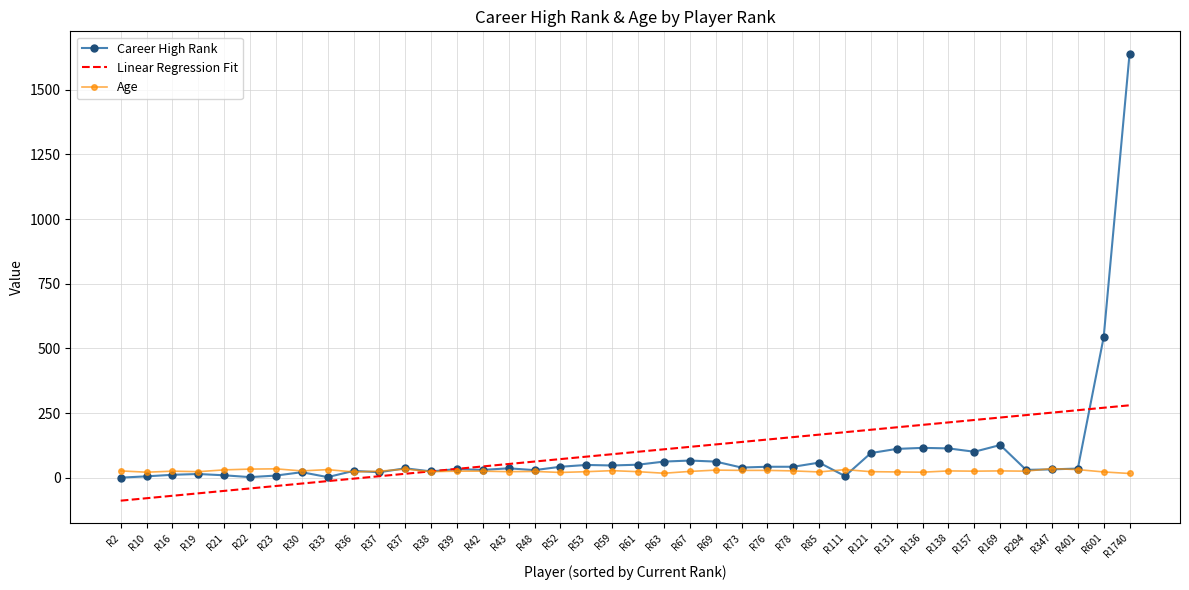

The value of Linear Regression Fit at R59 is 91.5. True or false?

True